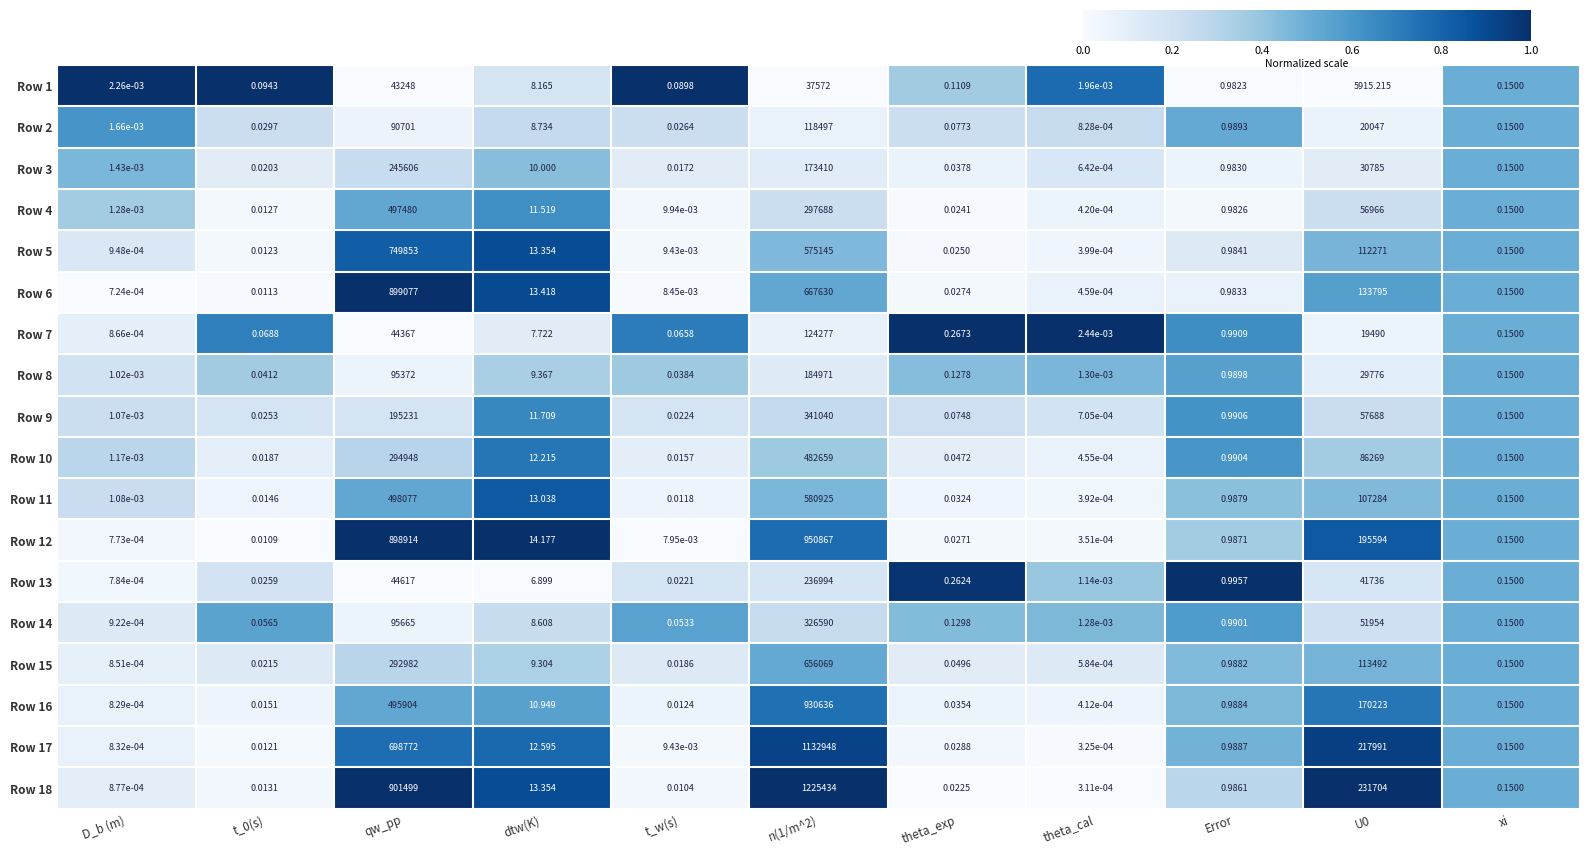

At which label does Row 18 reach its minimum?

theta_cal